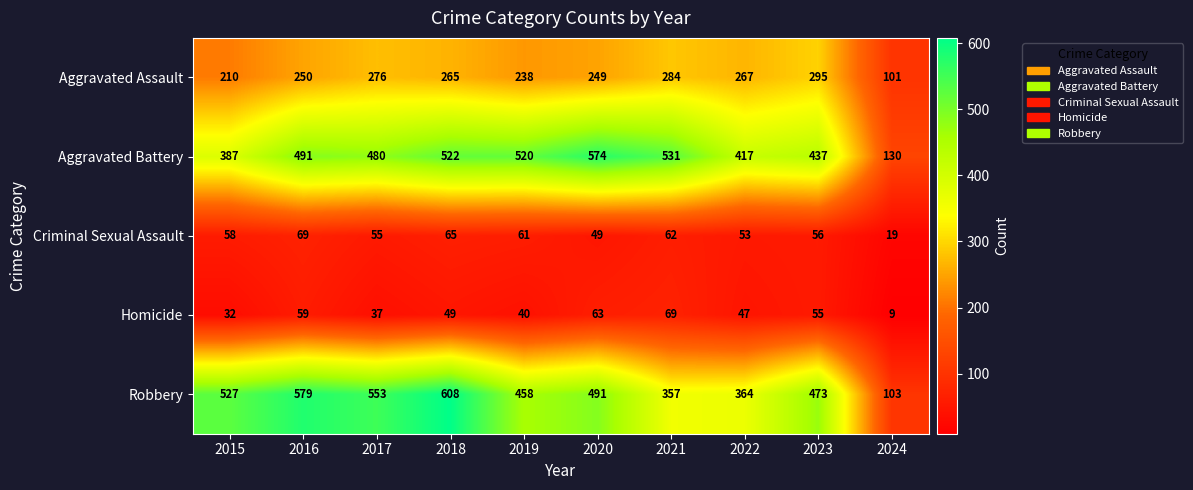

At which category does the chart reach its peak across all series?

2018